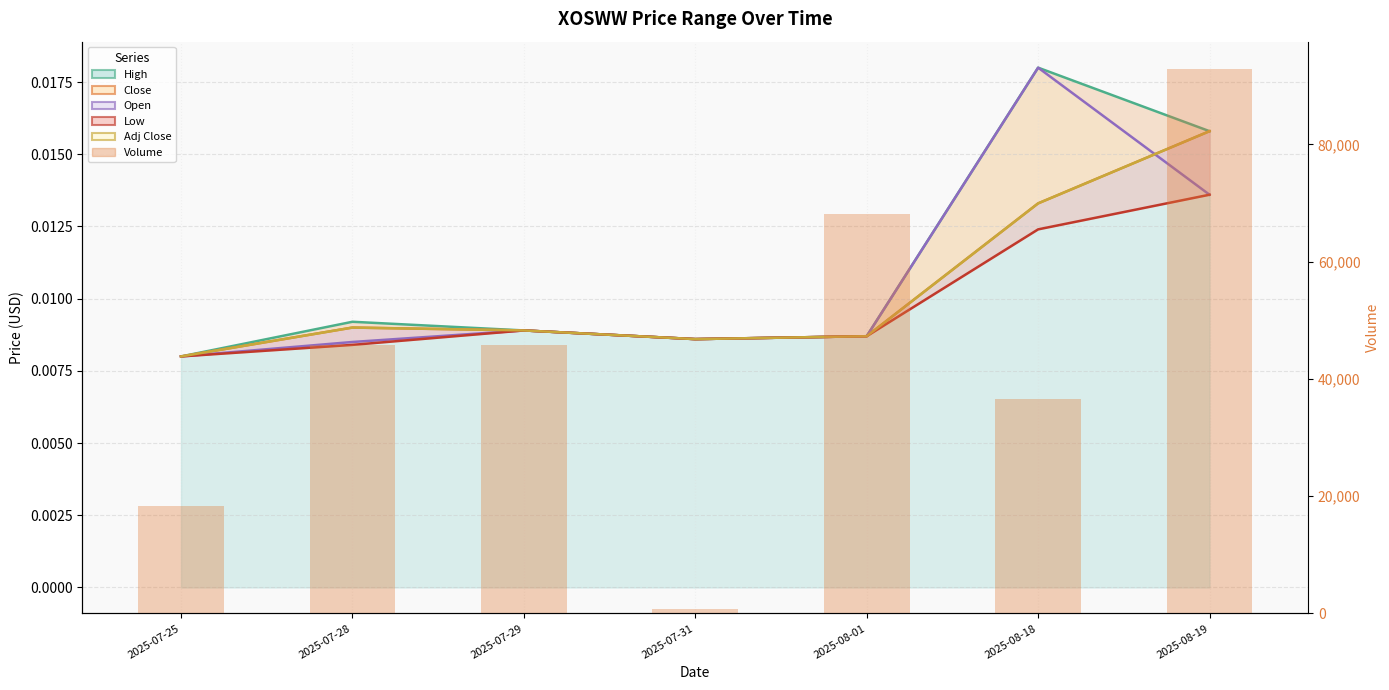

True or false: the data shows 36592 at 2025-08-18.

True